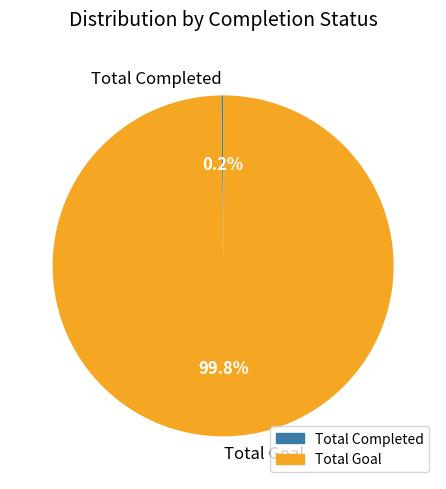

Does any single category account for the majority?

Yes